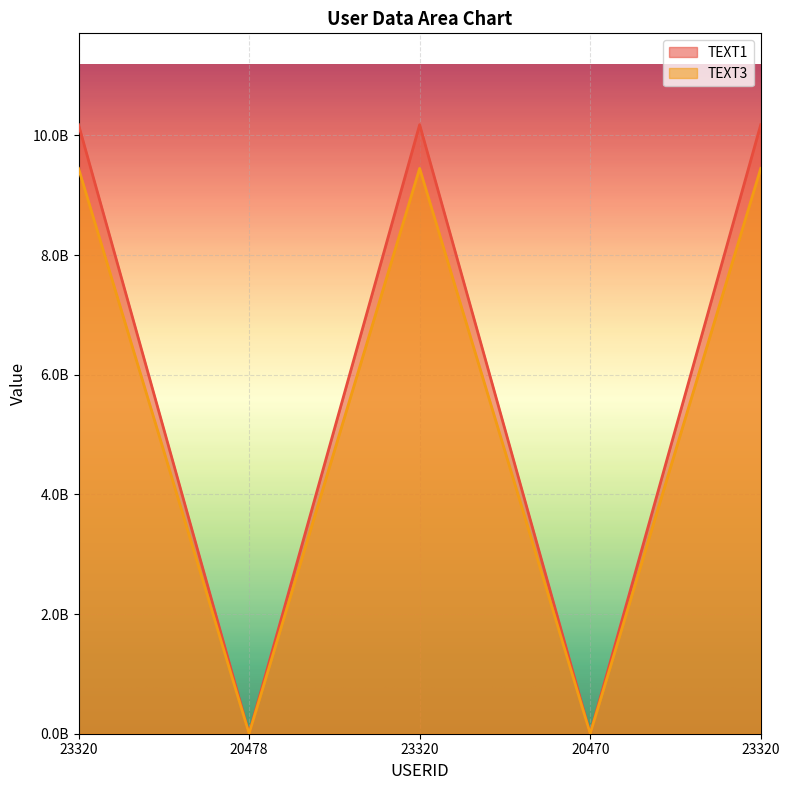

What is the difference between the maximum and minimum values in the TEXT1 series?

10179646150